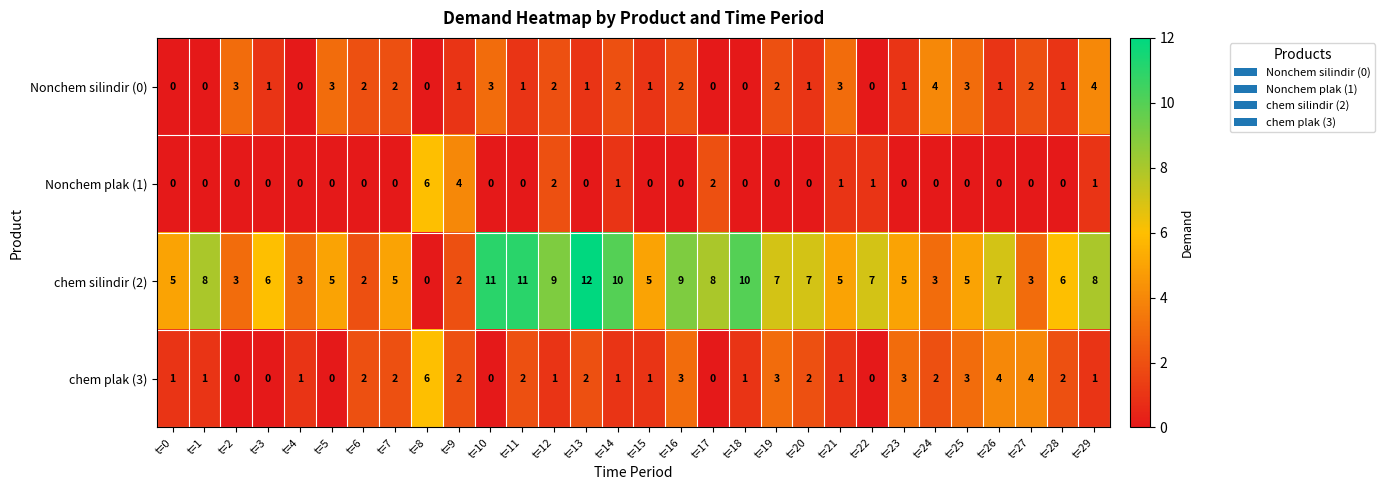

At t=27, list the series in order from smallest to largest.

Nonchem plak (1), Nonchem silindir (0), chem silindir (2), chem plak (3)